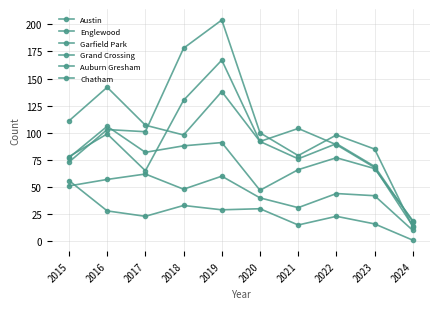

How many series are shown in this chart?

6